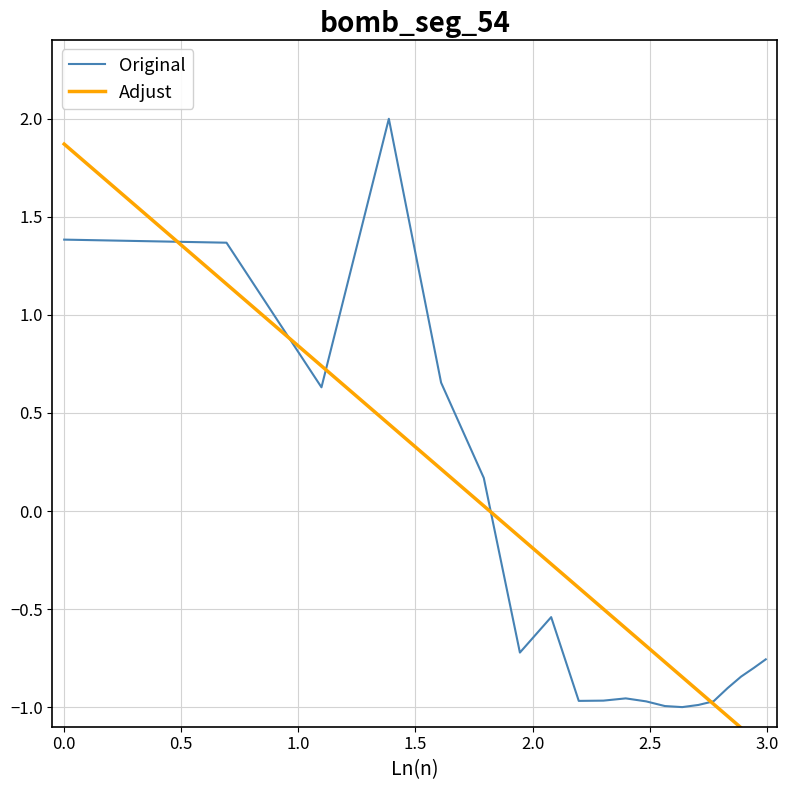

What is the difference between the maximum and second lowest values in the Original series?

3.0